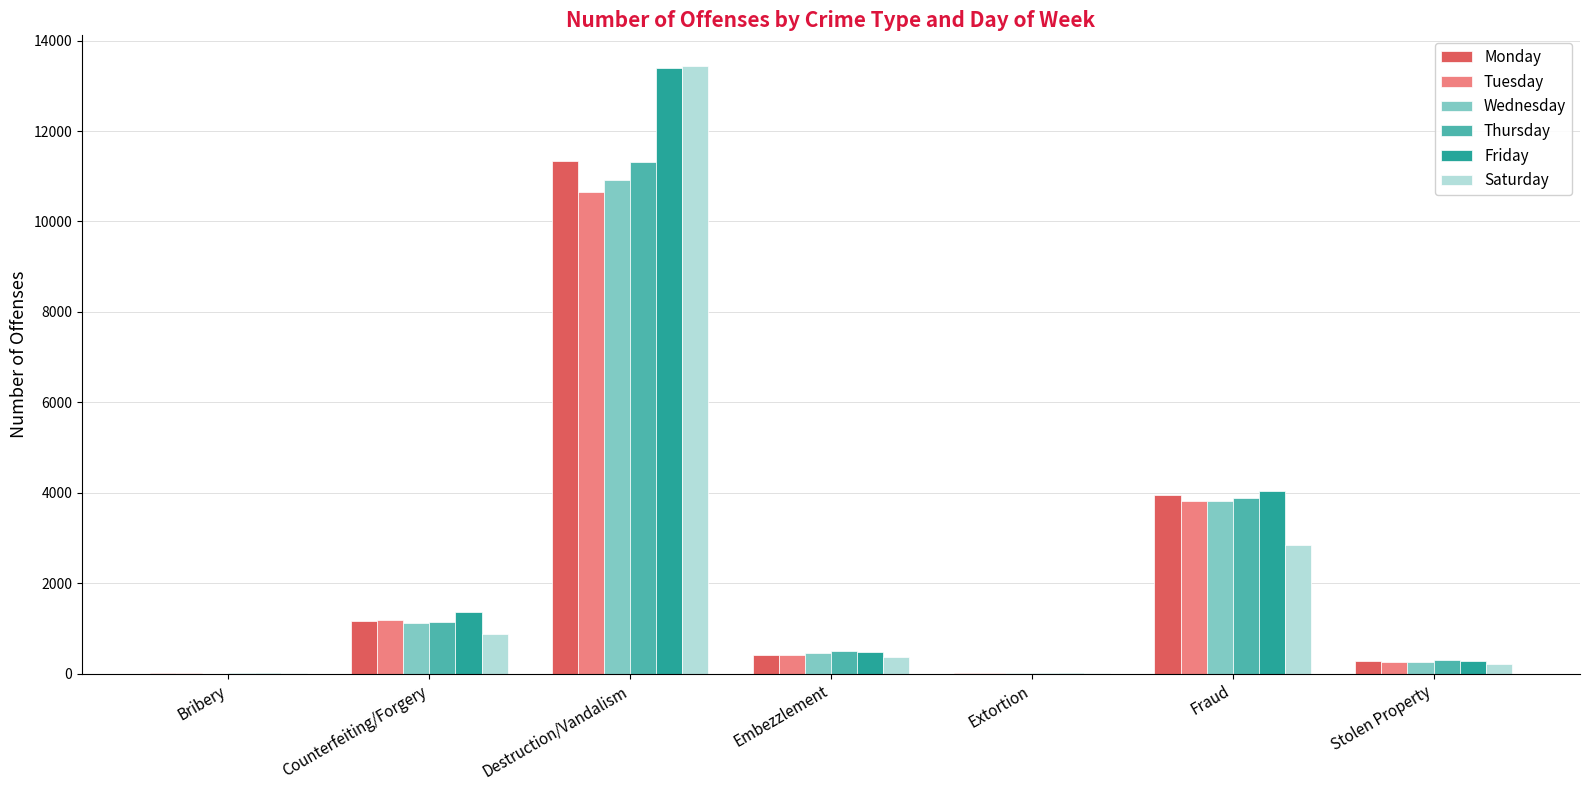

Is it true that Wednesday equals 17 at Extortion?

True